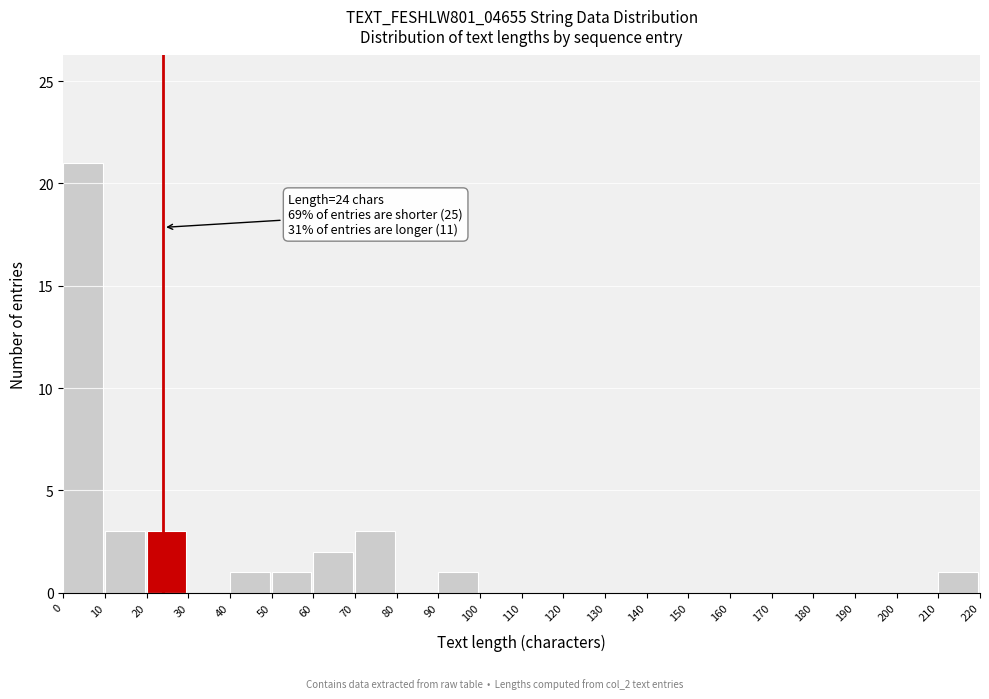

Over which range of the x-axis is the bar tallest?

0 to 10